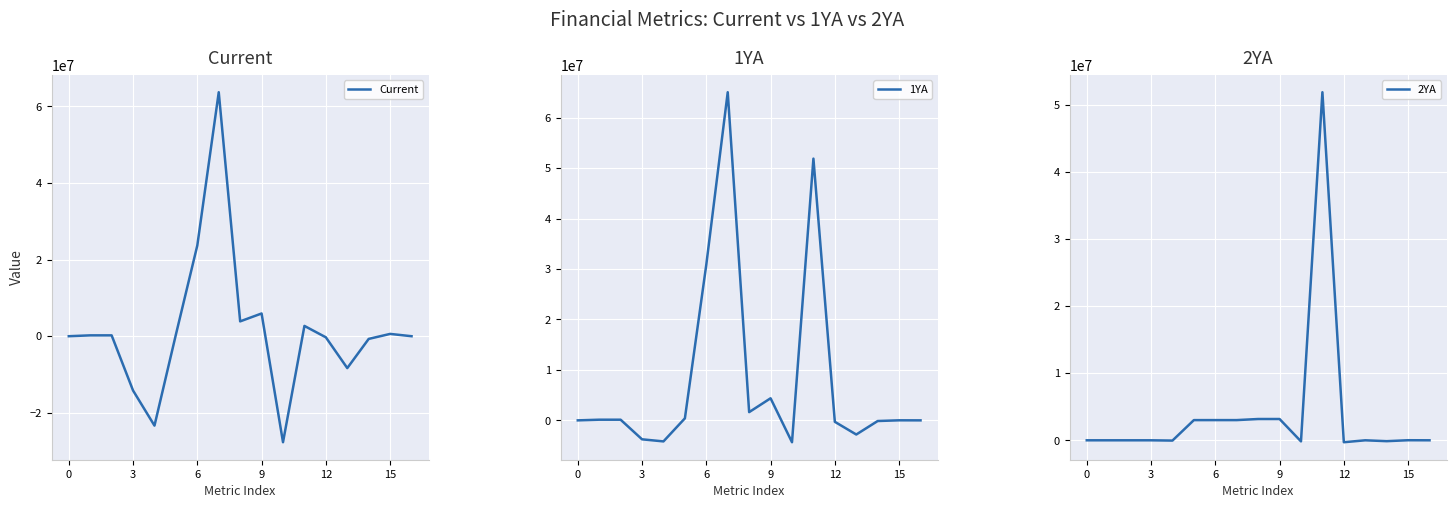

The value of 2YA at 0 is 0.5. True or false?

False